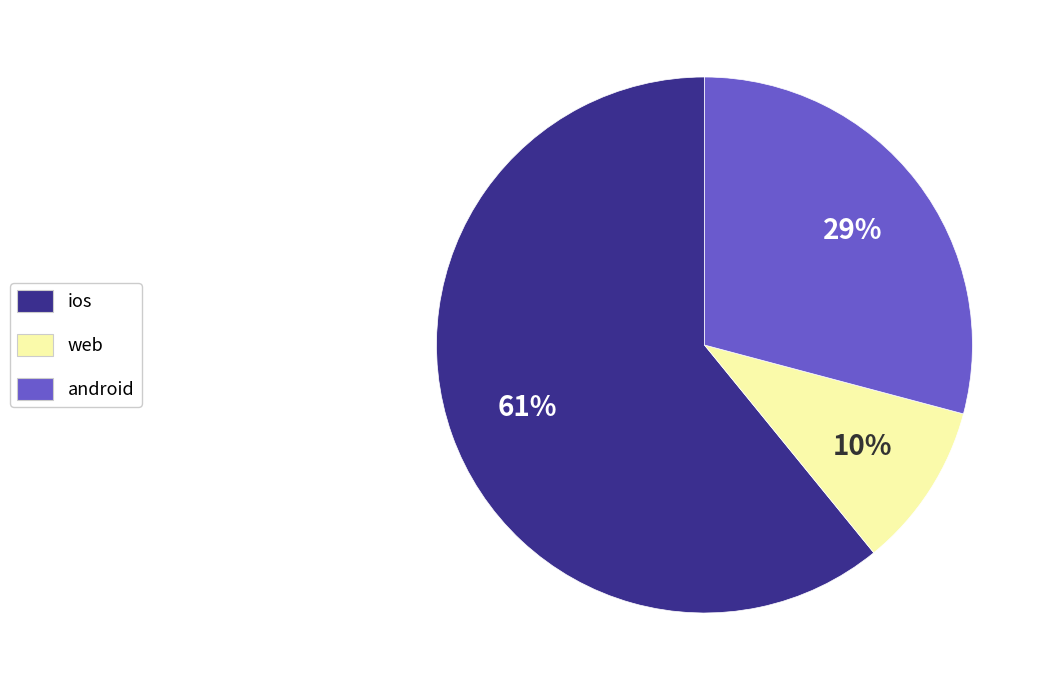

Is it true that android is 29% of the pie?

True